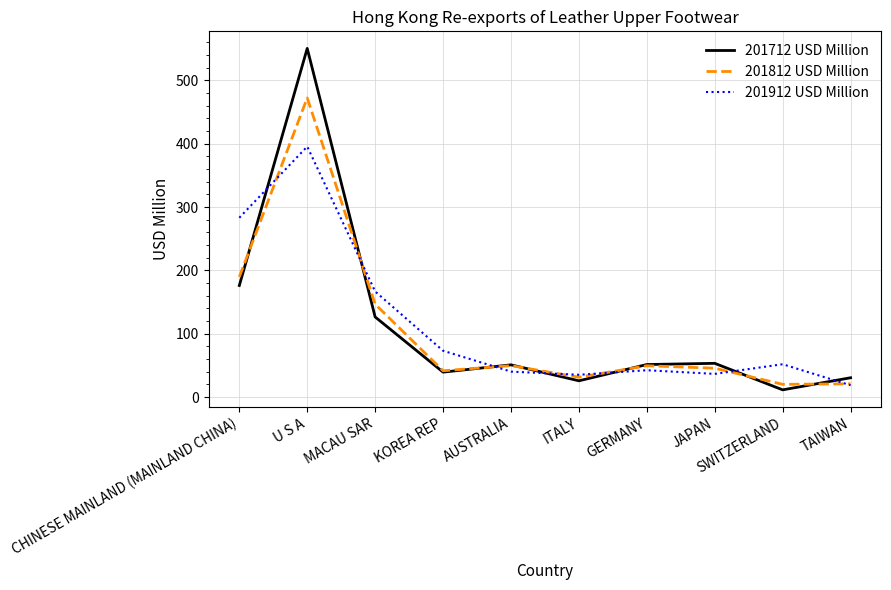

True or false: 201712 USD Million and 201812 USD Million intersect in this chart.

True